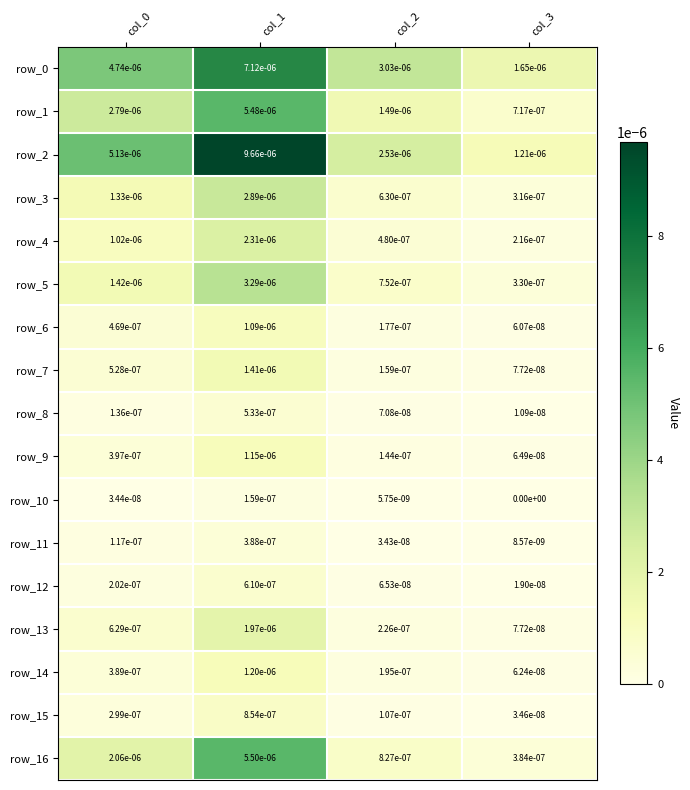

True or false: row_15 has a value of 0.0 at col_1.

True